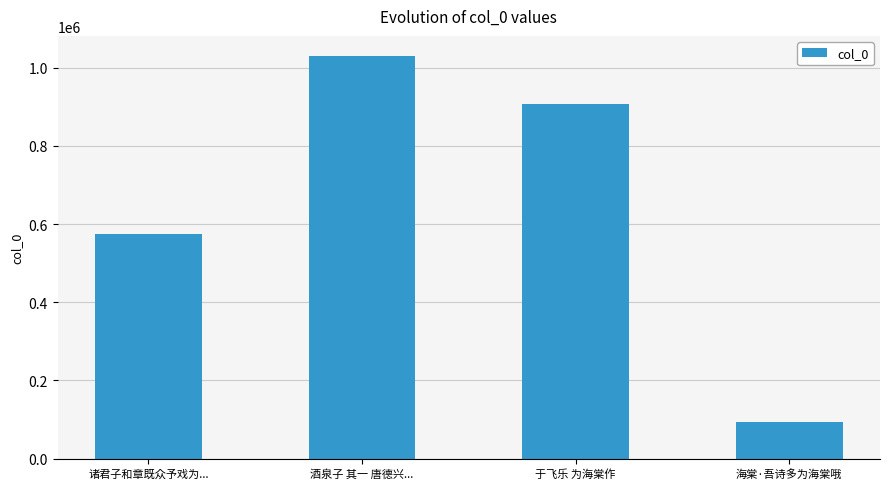

List the labels in order of value, largest first.

酒泉子 其一 唐德兴..., 于飞乐 为海棠作, 诸君子和章既众予戏为..., 海棠·吾诗多为海棠哦